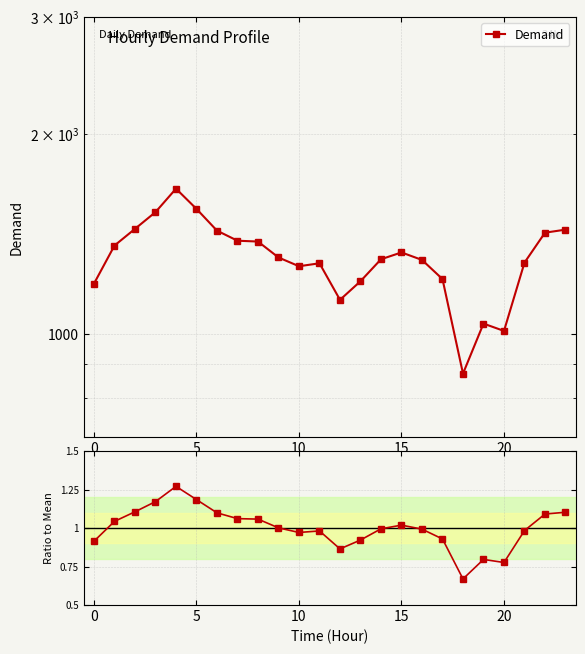

What is the average value of the Demand / Mean series?

1.0